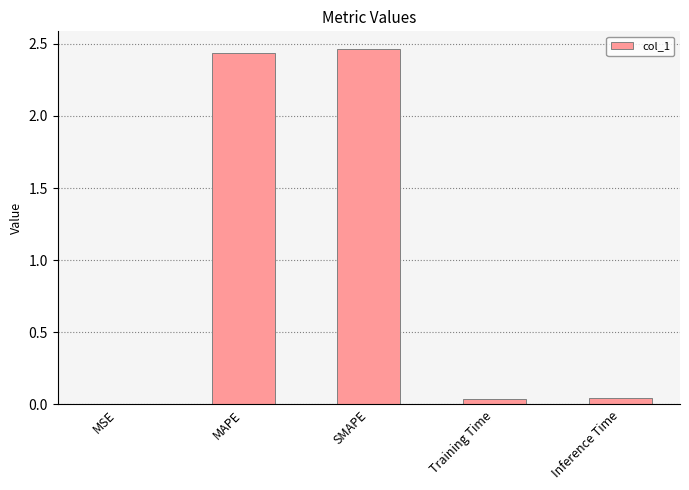

What is the sum of all values?

5.0